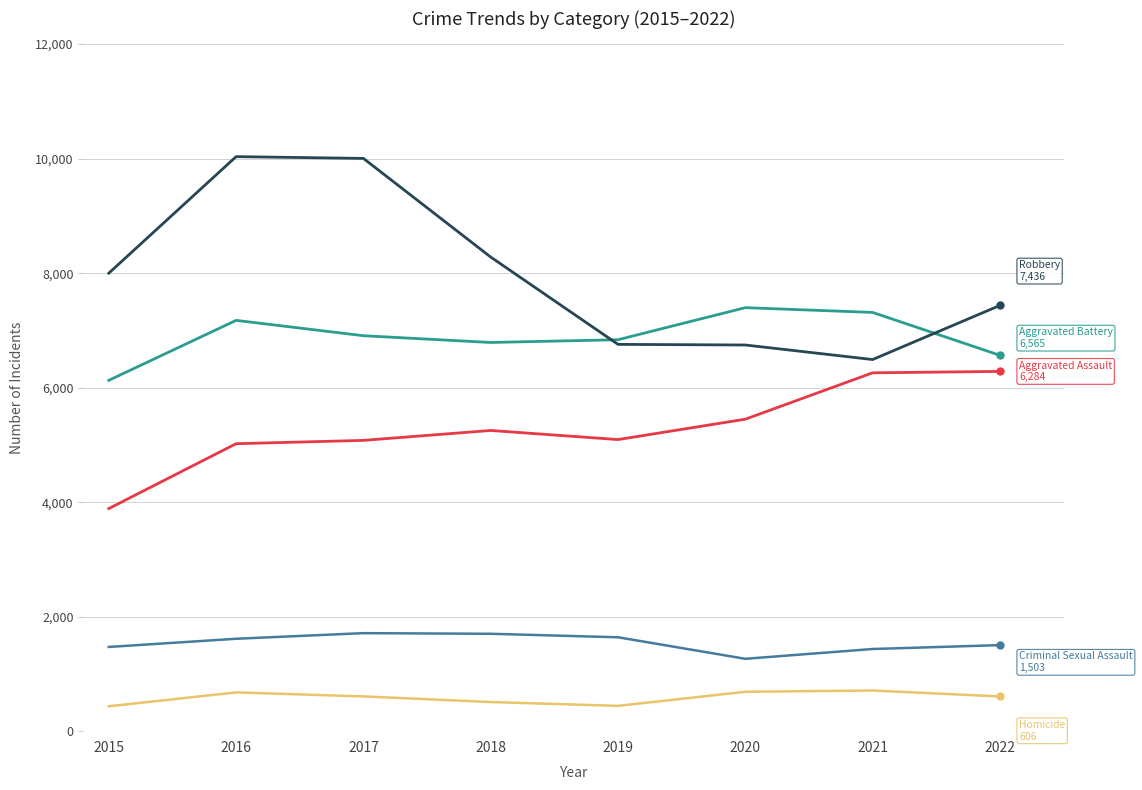

What is the spread (max minus min) of values at 2019?

6395